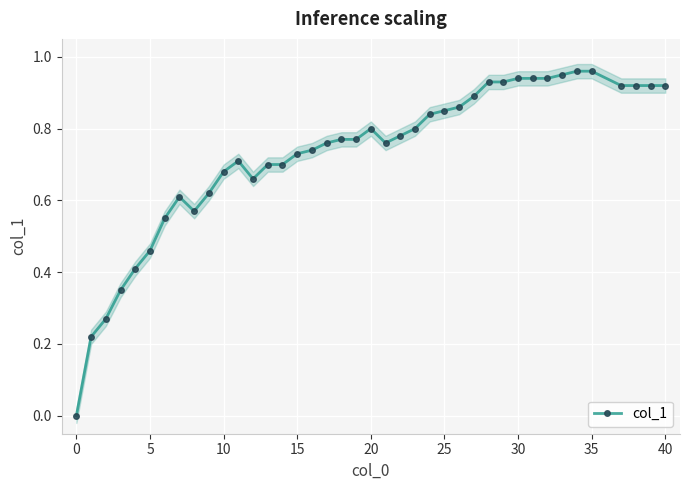

How many data points in col_1 are above 0?

39